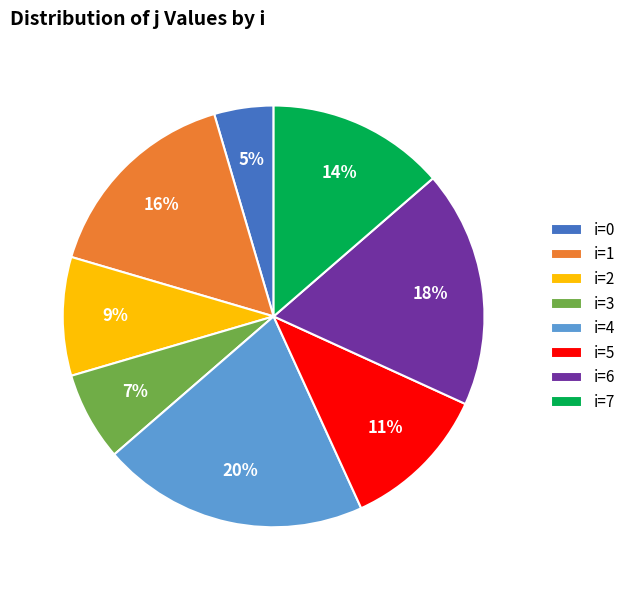

The i=2 slice represents 22% of the pie. True or false?

False